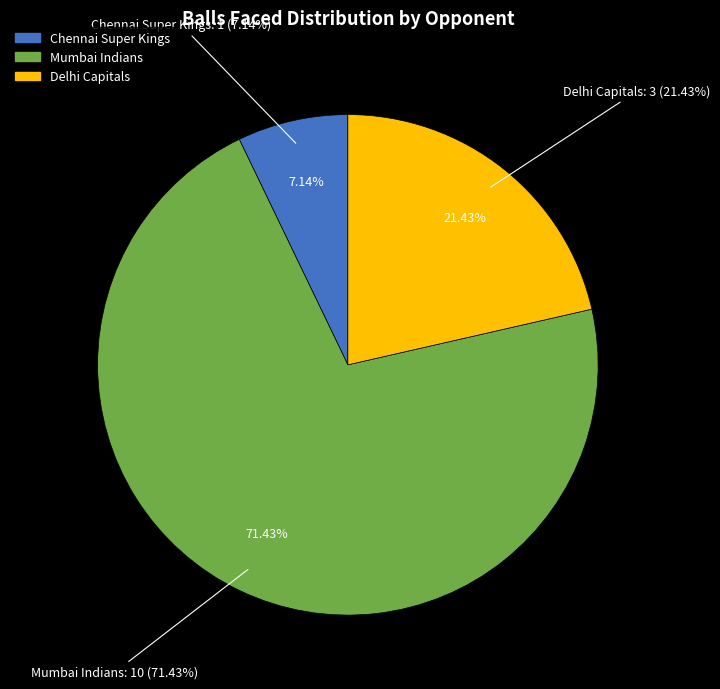

Is the sum of Chennai Super Kings and Mumbai Indians greater than half?

Yes